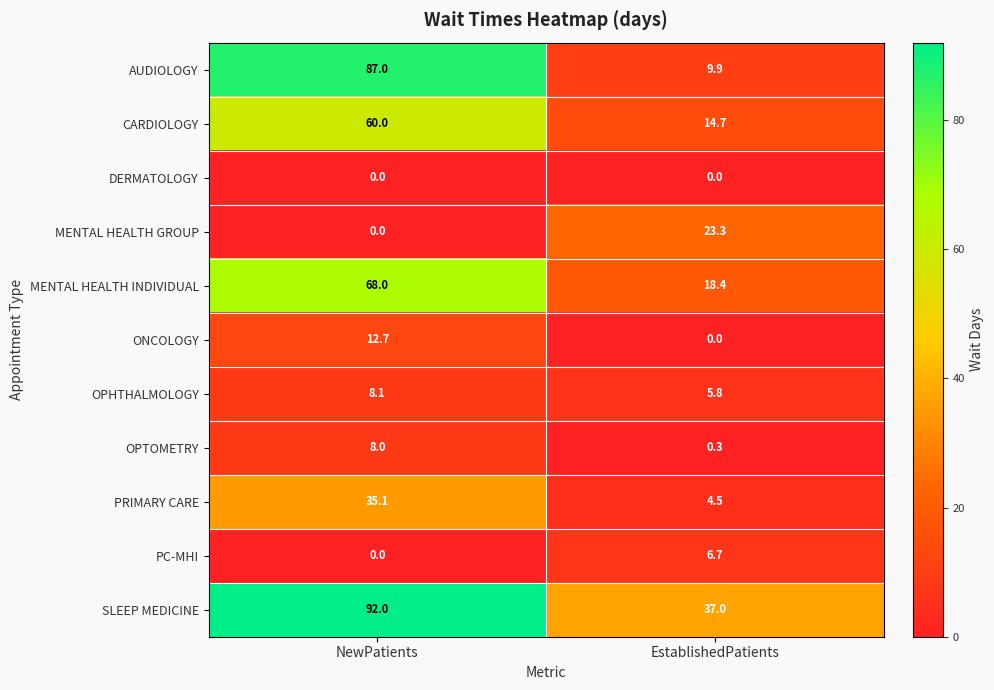

Reading left to right, transcribe all the data shown in this chart.

AUDIOLOGY: 87.0	9.9
CARDIOLOGY: 60.0	14.7
DERMATOLOGY: 0.0	0.0
MENTAL HEALTH GROUP: 0.0	23.3
MENTAL HEALTH INDIVIDUAL: 68.0	18.4
ONCOLOGY: 12.7	0.0
OPHTHALMOLOGY: 8.1	5.8
OPTOMETRY: 8.0	0.3
PRIMARY CARE: 35.1	4.5
PC-MHI: 0.0	6.7
SLEEP MEDICINE: 92.0	37.0